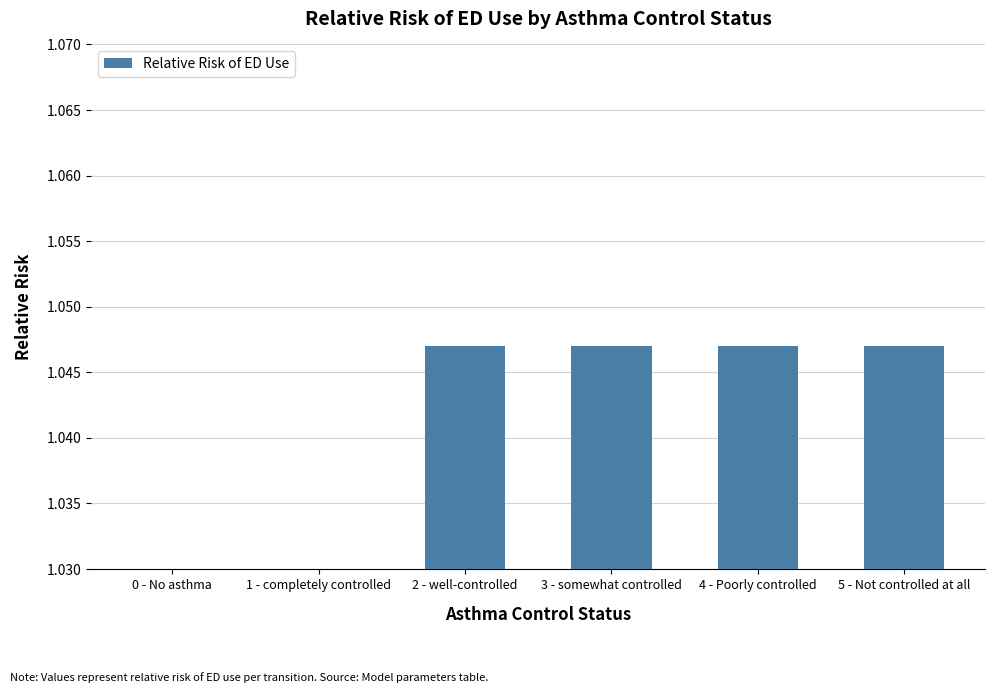

What is the label of the 4th bar from the right?

2 - well-controlled